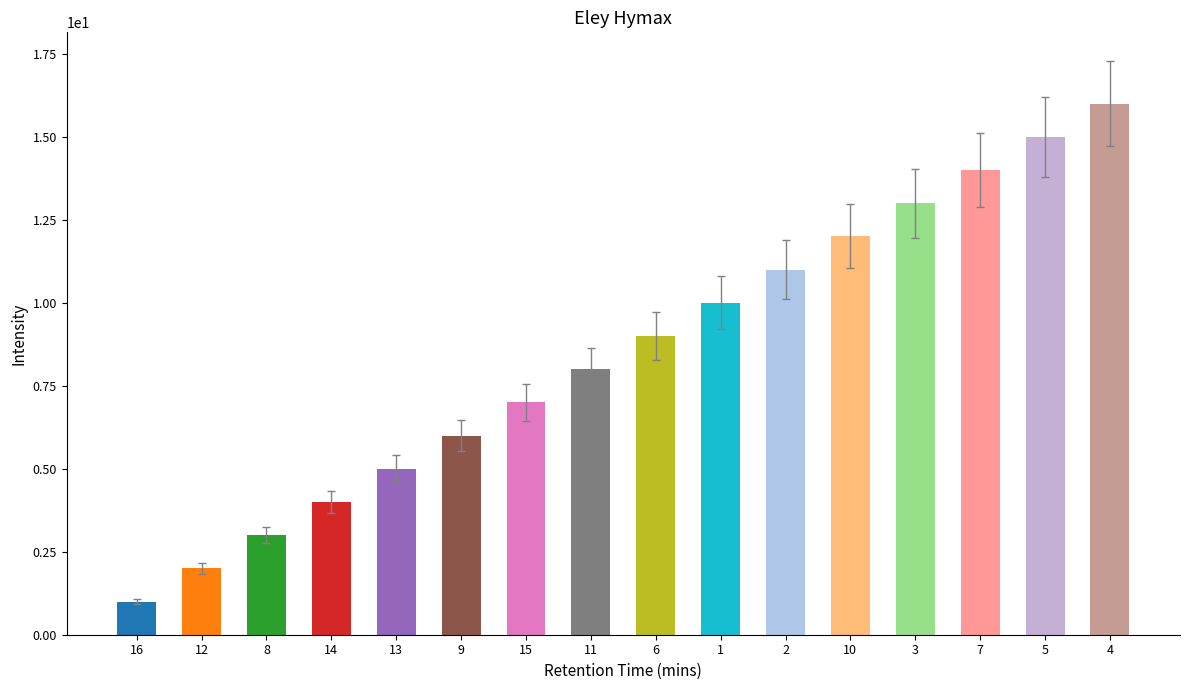

What value does the data have at 2?

11